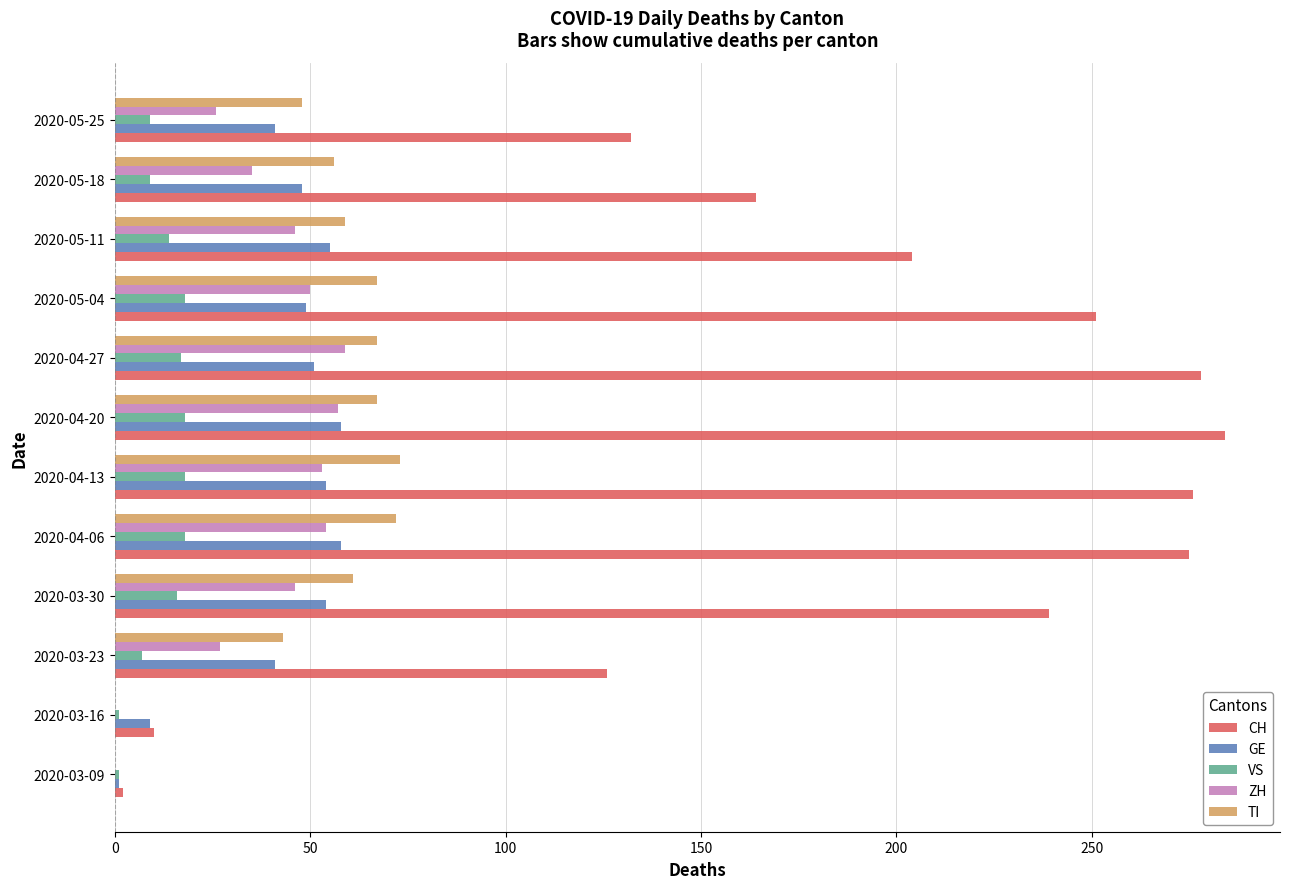

True or false: GE has a value of 51 at 2020-04-27.

True